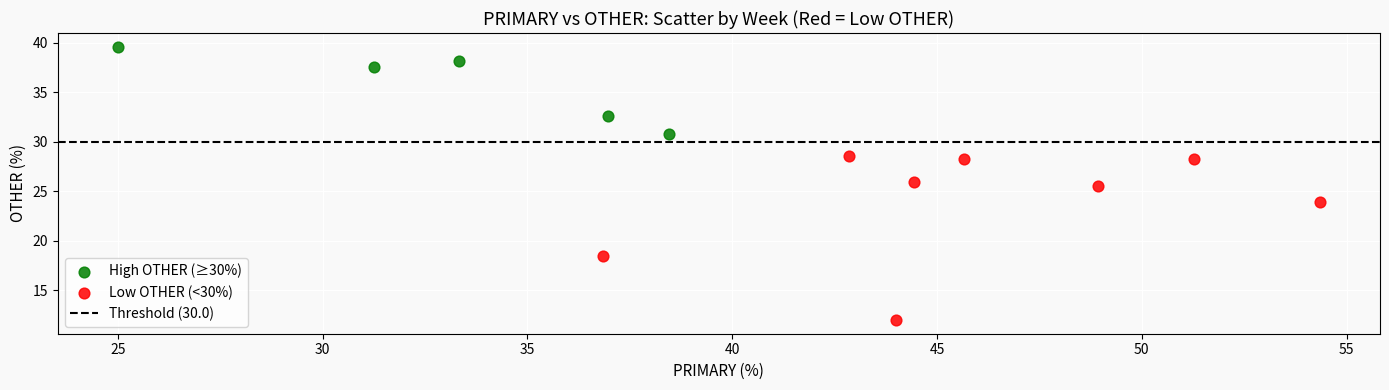

Which series reaches the minimum Y coordinate?

Low OTHER (<30%)